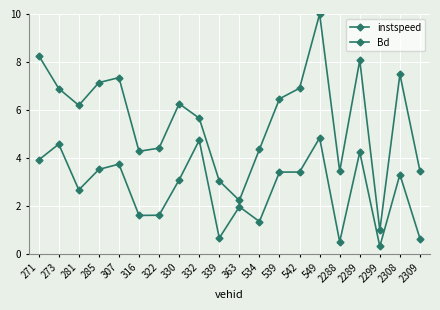

Where is the first local minimum for Bd?

281